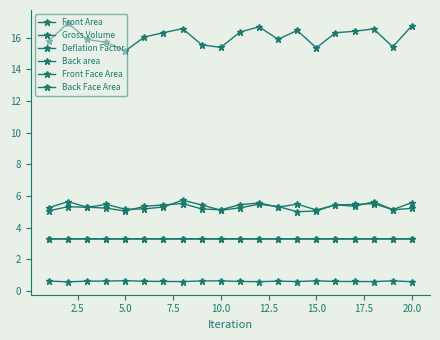

How many categories are shown in the chart?

20